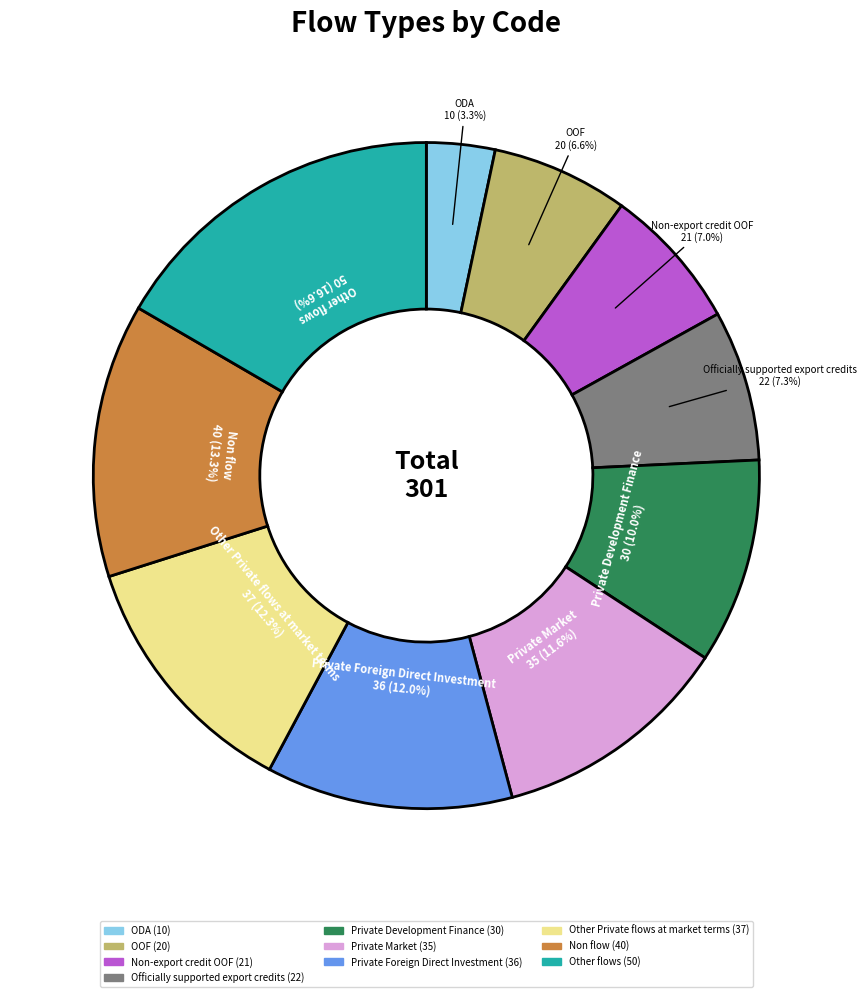

To the nearest percent, what is the combined percentage of Other flows and Other Private flows at market terms?

29%